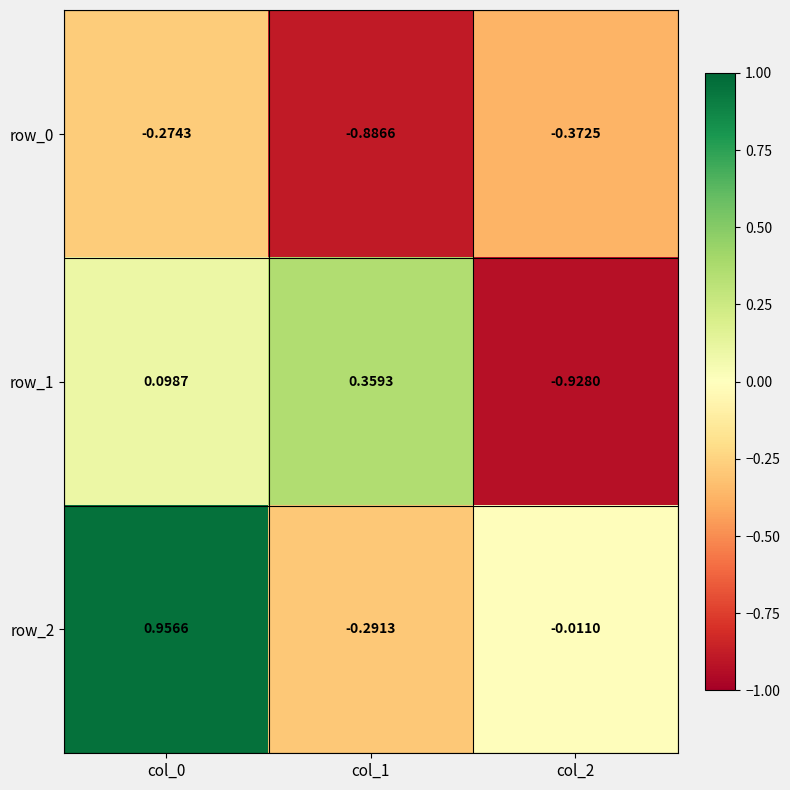

Which series has the largest total across all categories?

row_2